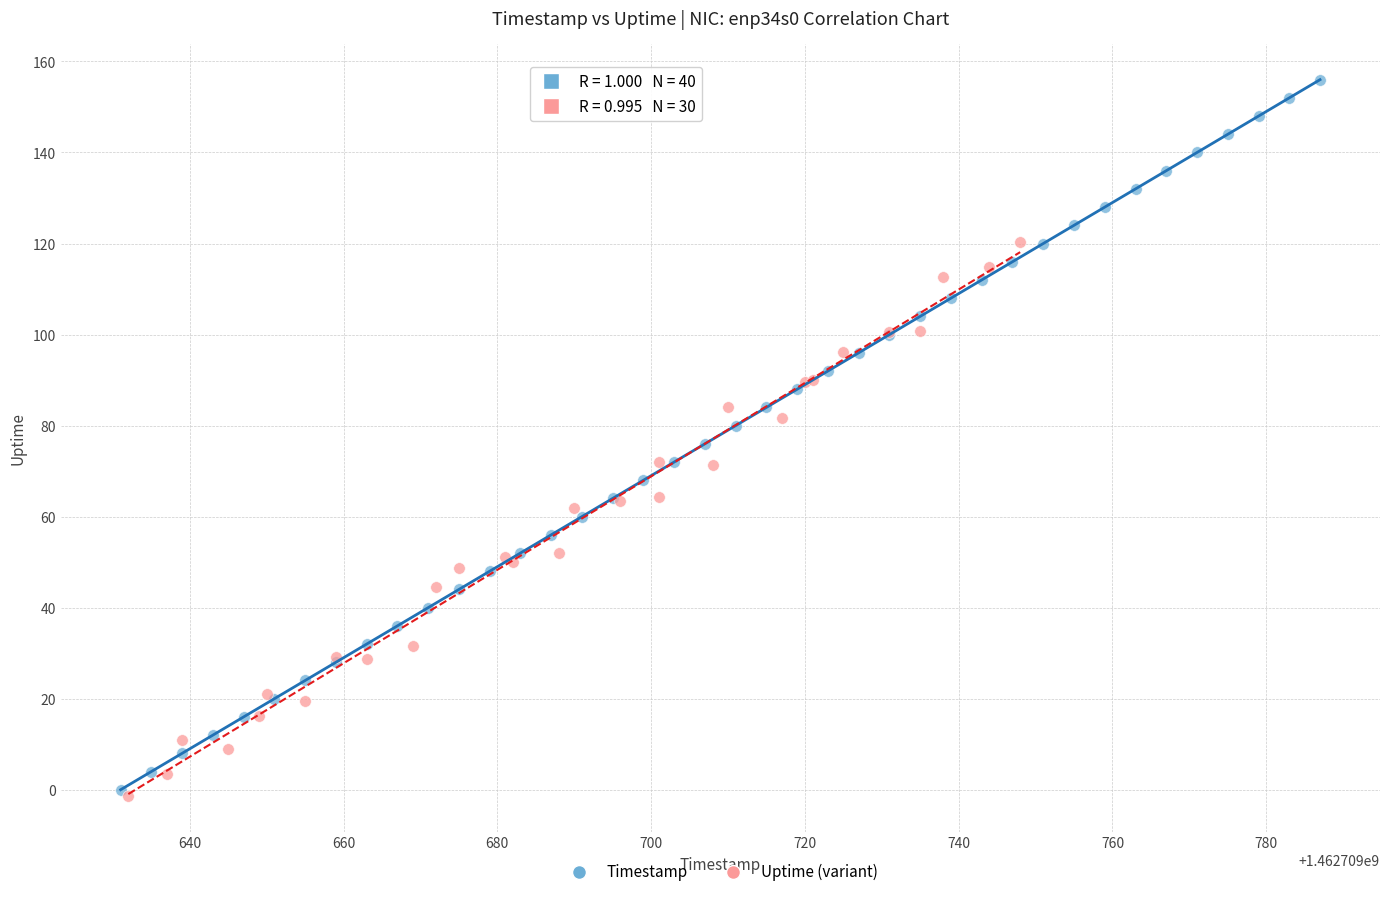

What are all the series names shown in the legend?

Timestamp, Uptime (variant)